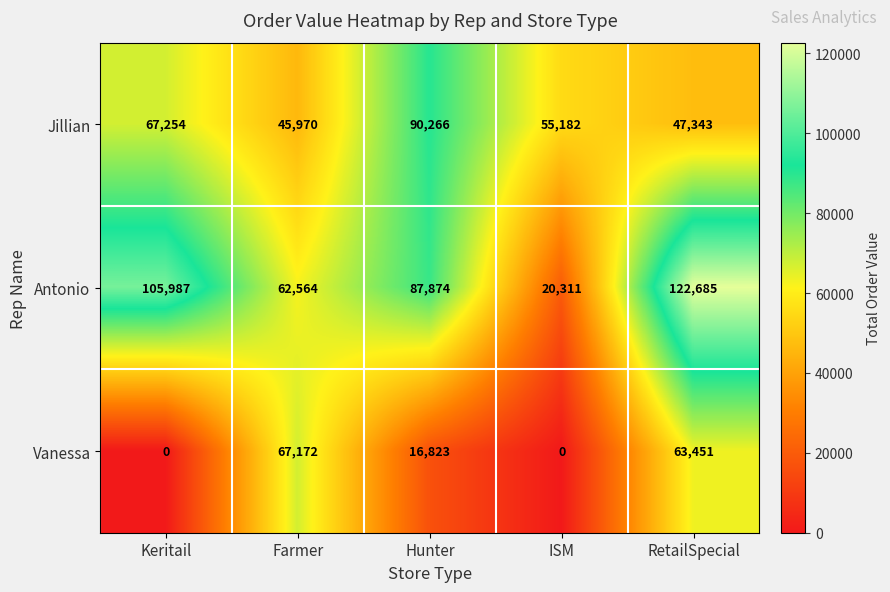

Where is Jillian nearest to the value 68118?

Keritail